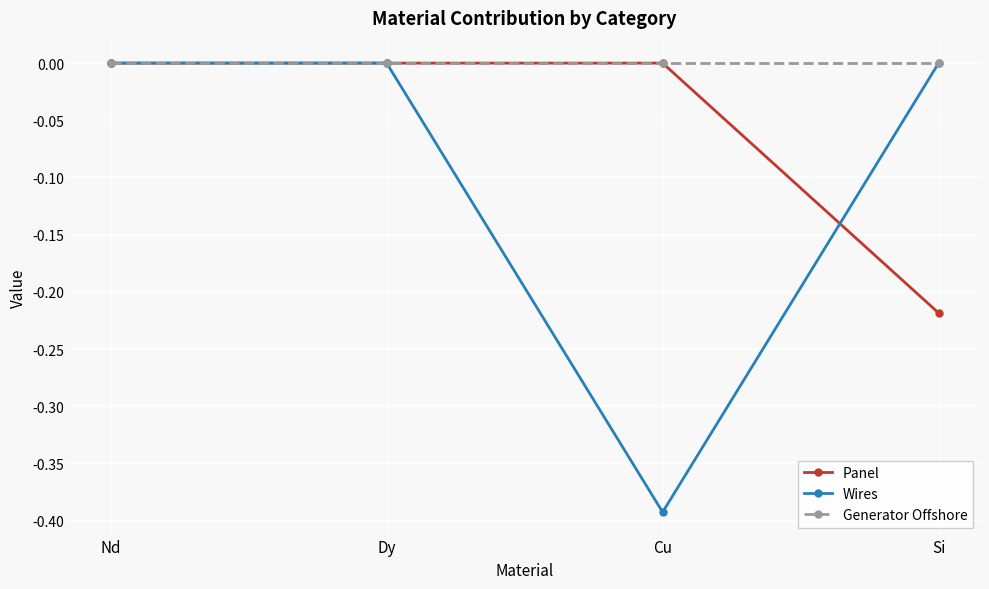

The value of Wires at Nd is 0.0. True or false?

True